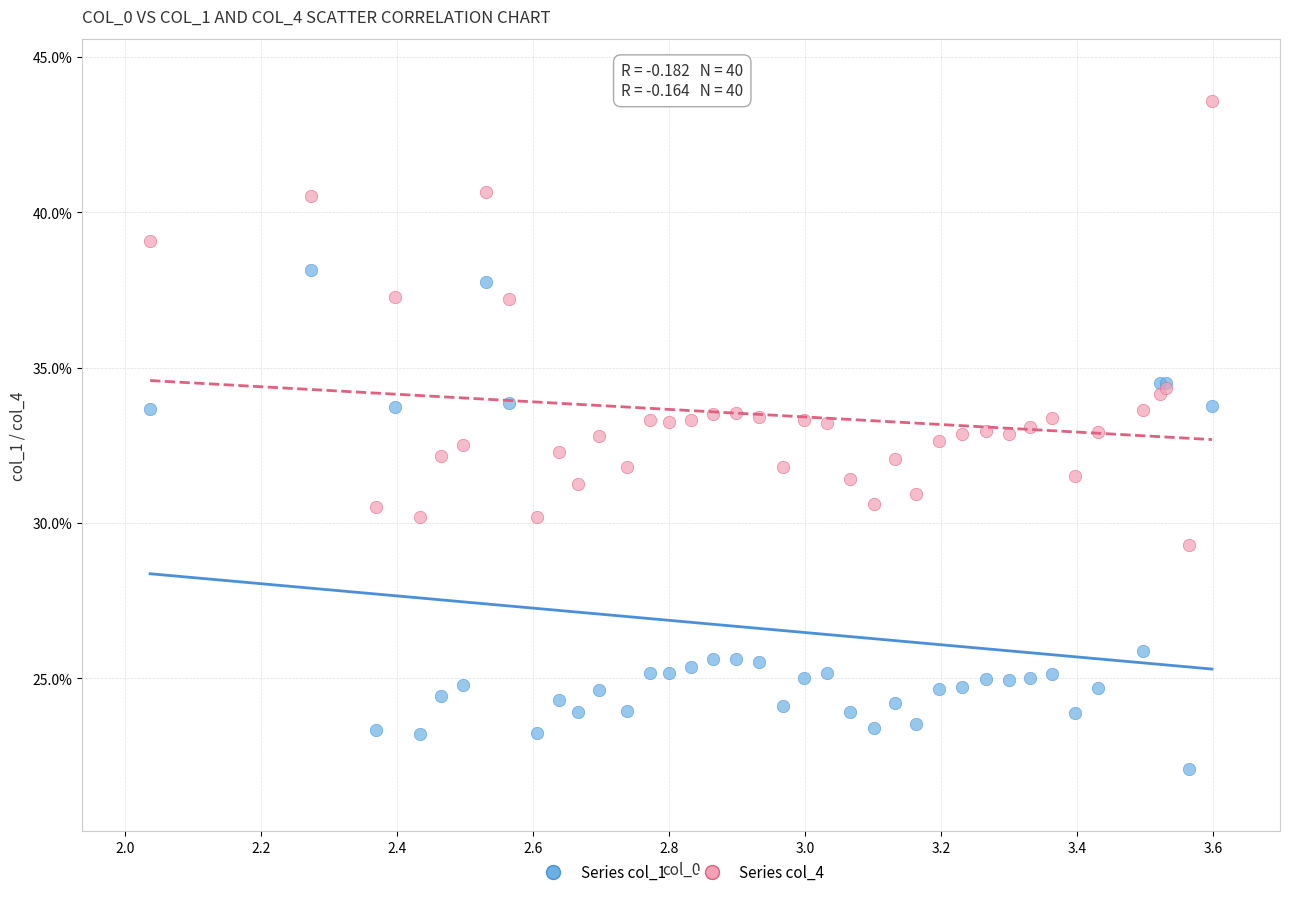

What are all the series names shown in the legend?

Series col_1, Series col_4